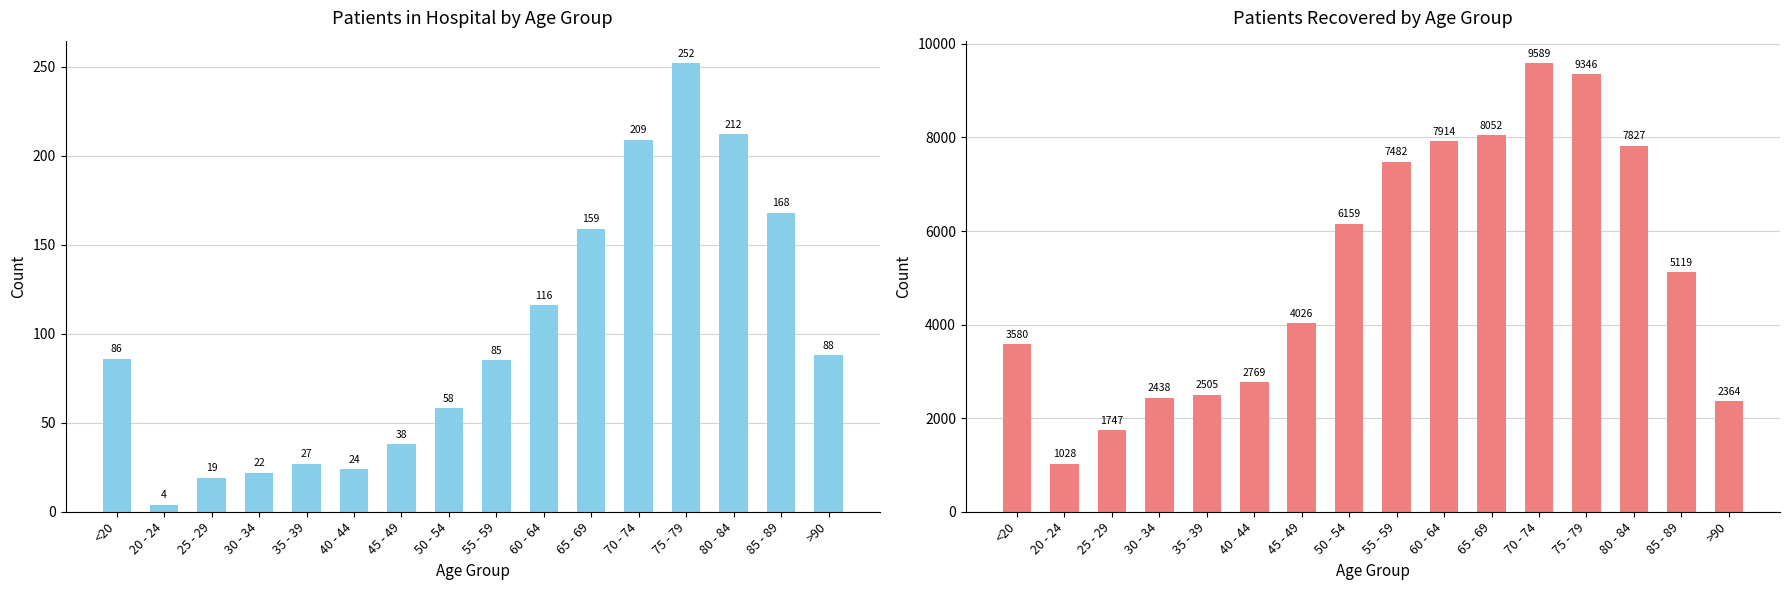

Where is patients_recovered nearest to the value 5308?

85 - 89